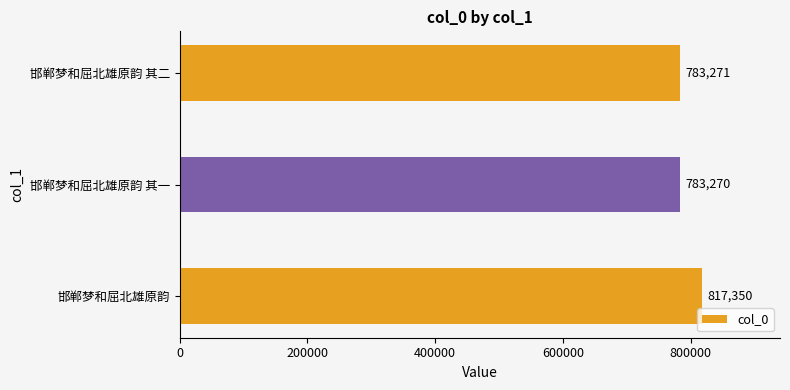

At which label is the value closest to 800310?

邯郸梦和屈北雄原韵 其二